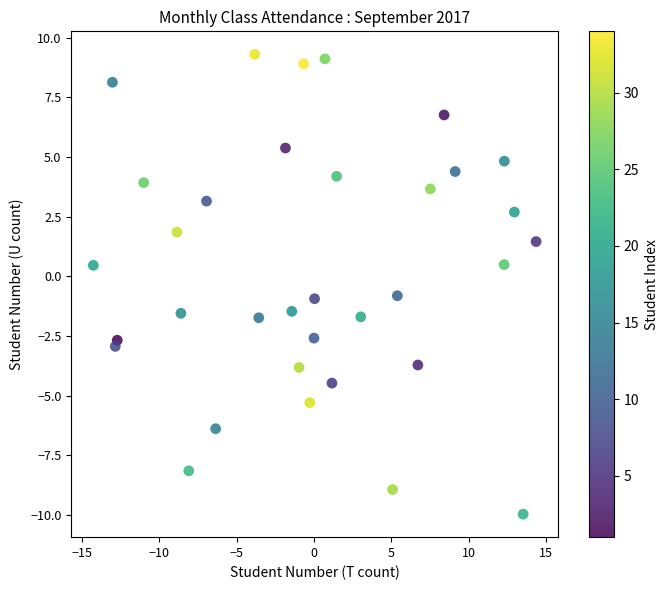

What is the range of Y values (max minus min)?

19.3